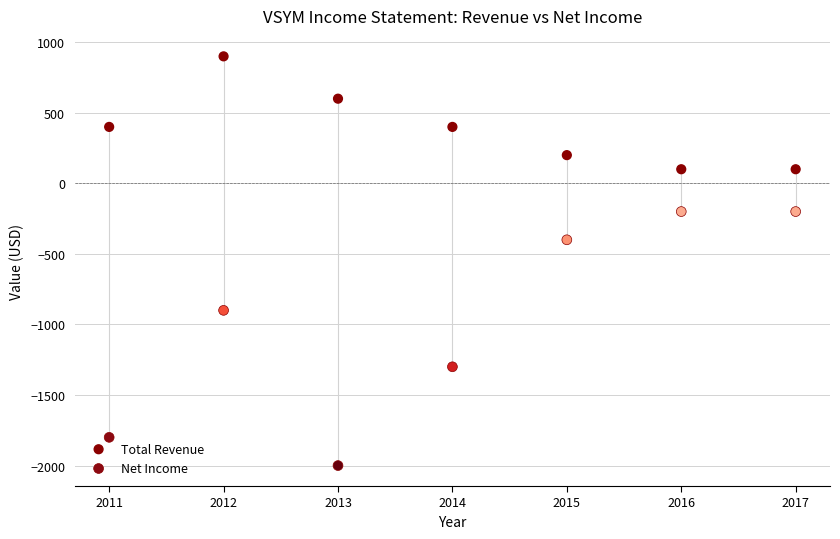

Across all series, what Y value is closest to -550?

-400